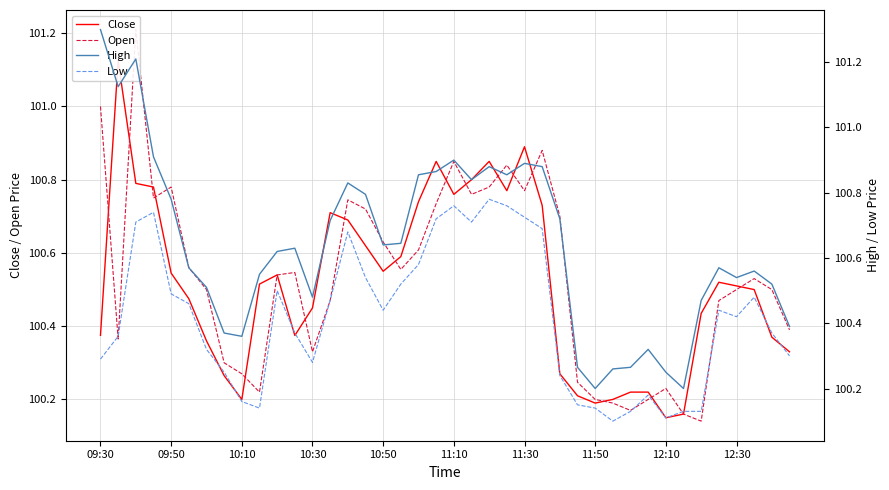

What is the total value across all series at 35?

402.0